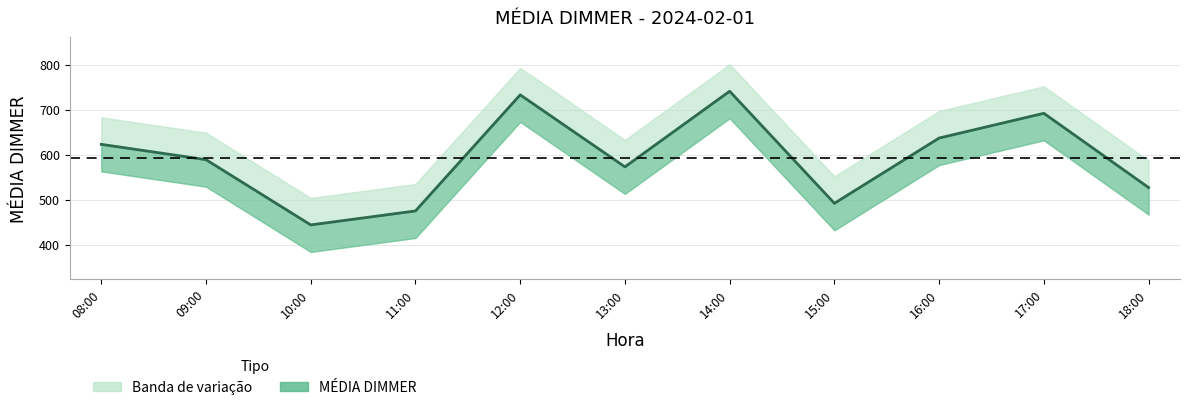

What is the value of the 5th point from the left?

733